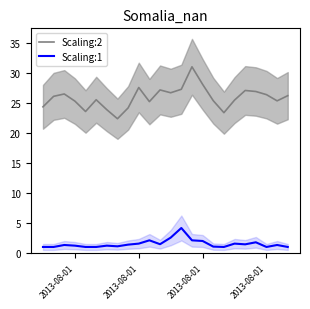

Which series has the largest total across all categories?

Scaling:2